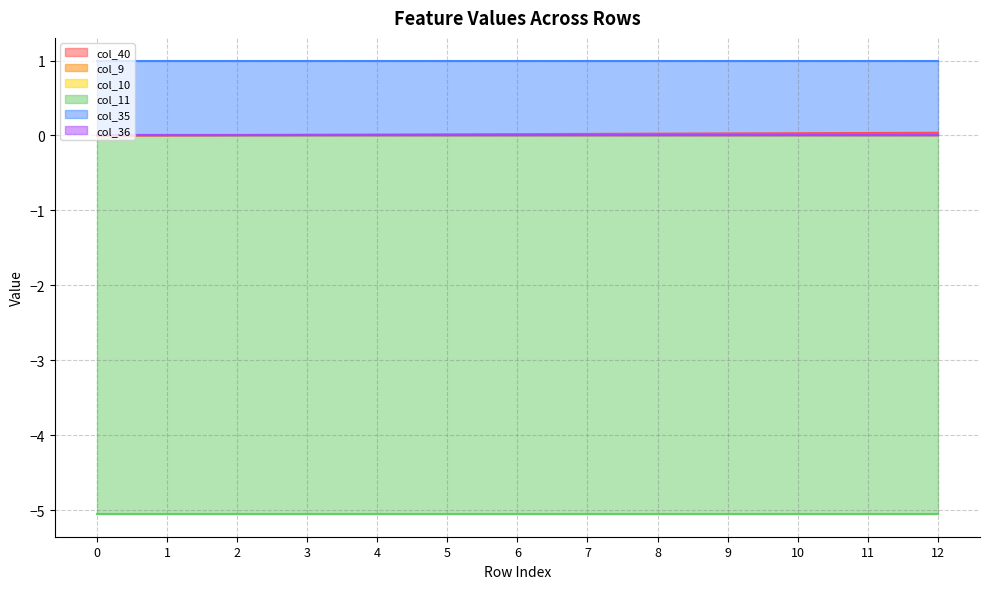

Reading left to right, list all the values displayed in this chart.

col_40: 0.0	0.0	0.0	0.0	0.0	0.0	0.0	0.0	0.0	0.0	0.0	0.0	0.0
col_9: 0.0	0.0	0.0	0.0	0.0	0.0	0.0	0.0	0.0	0.0	0.0	0.0	0.0
col_10: 0.0	0.0	0.0	0.0	0.0	0.0	0.0	0.0	0.0	0.0	0.0	0.0	0.0
col_11: -5.1	-5.1	-5.1	-5.1	-5.1	-5.1	-5.1	-5.1	-5.1	-5.1	-5.1	-5.1	-5.1
col_35: 1.0	1.0	1.0	1.0	1.0	1.0	1.0	1.0	1.0	1.0	1.0	1.0	1.0
col_36: 0.0	0.0	0.0	0.0	0.0	0.0	0.0	0.0	0.0	0.0	0.0	0.0	0.0